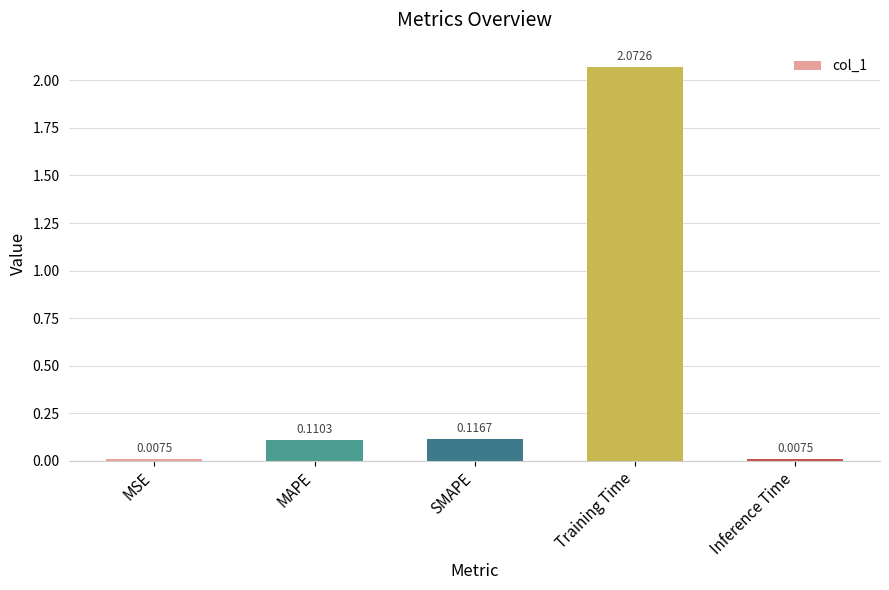

Between MSE and MAPE, which is larger?

MAPE